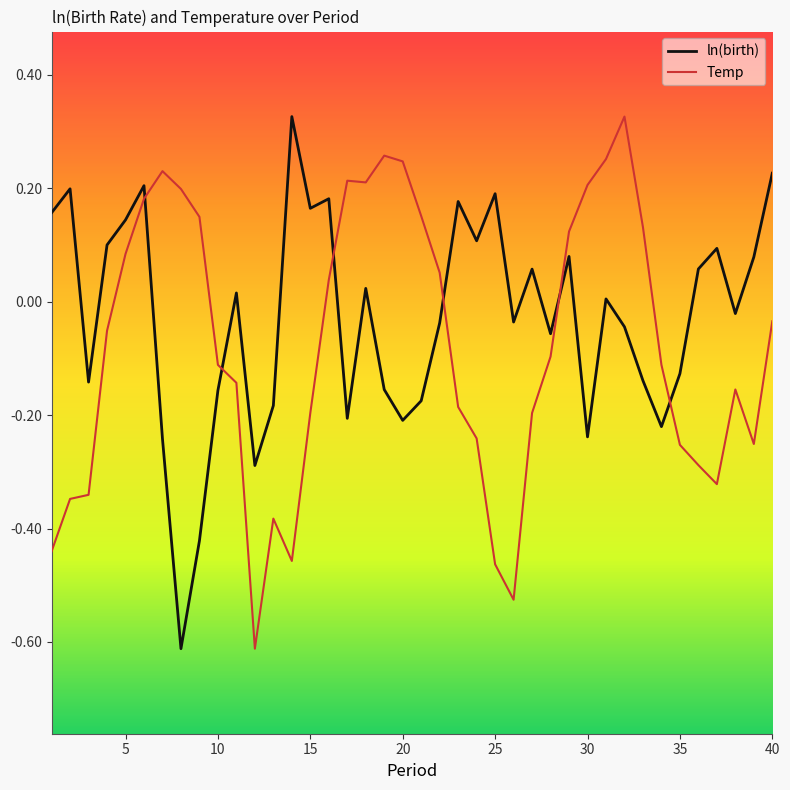

What is the difference between the maximum and minimum values in the ln(birth) series?

0.9